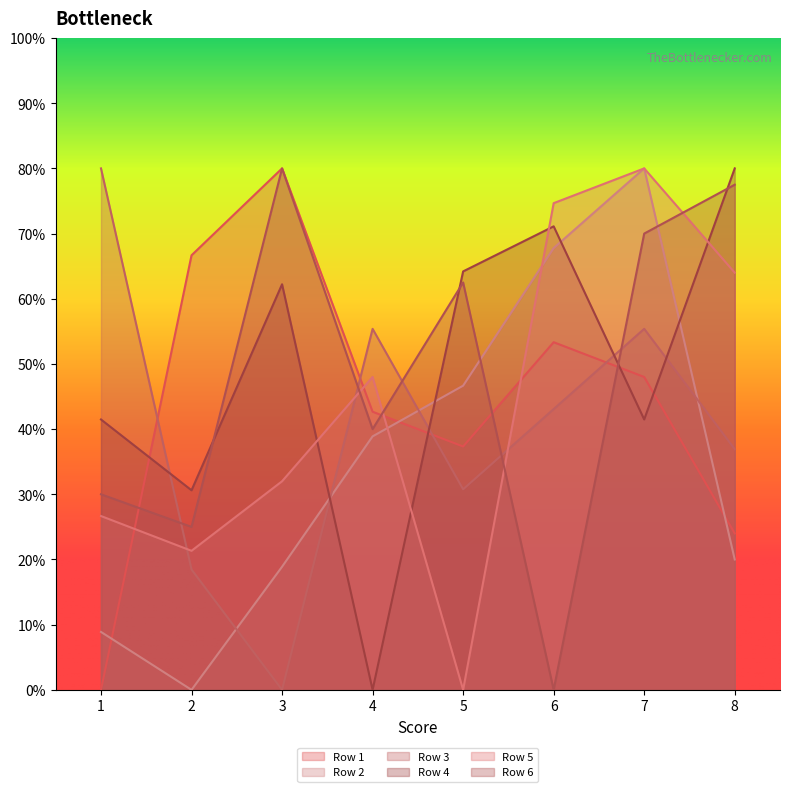

What is the maximum value for Row 3?

80.0